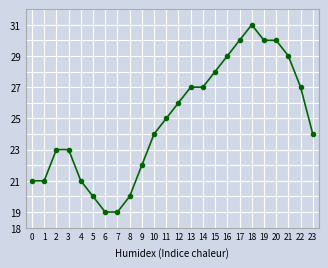

What is the difference between the values at 13 and 3?

4